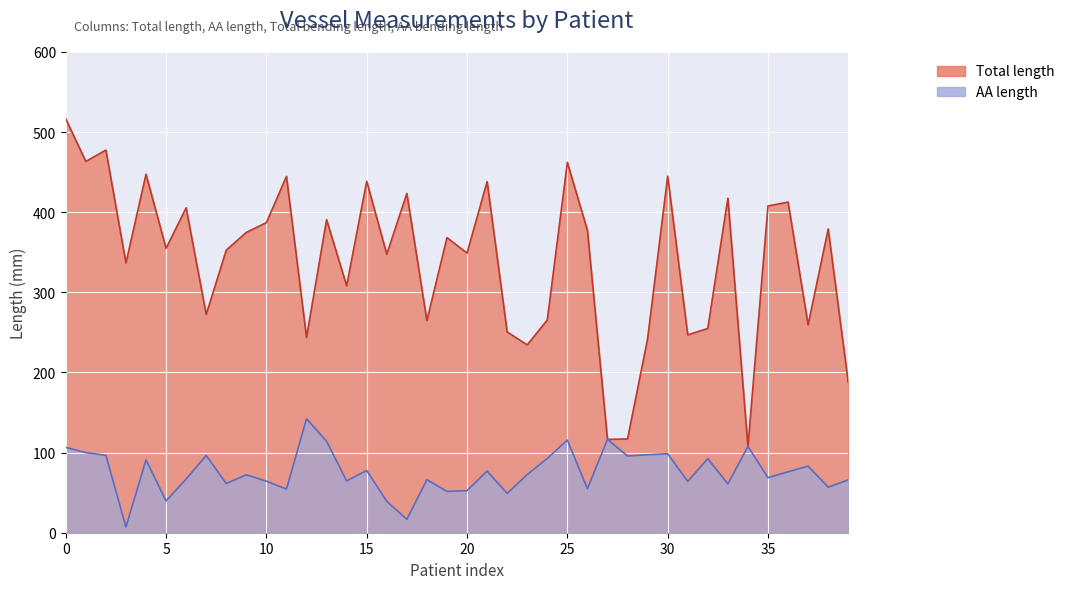

True or false: AA length (line) and Total length (line) cross at least once.

False